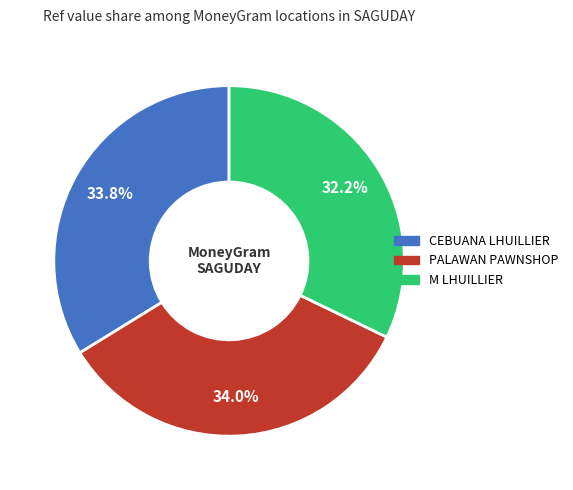

Count the number of slices in the pie.

3